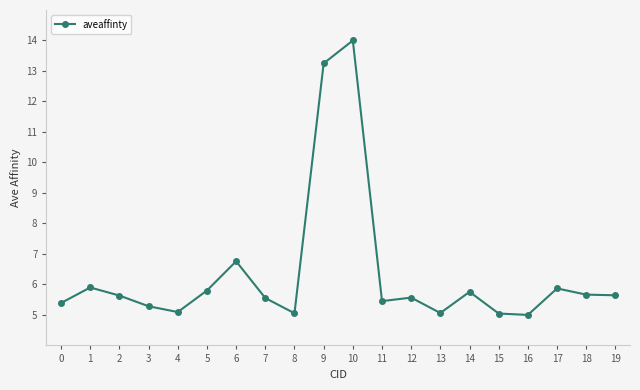

What is the sum of the values at 9 and 19?

18.9